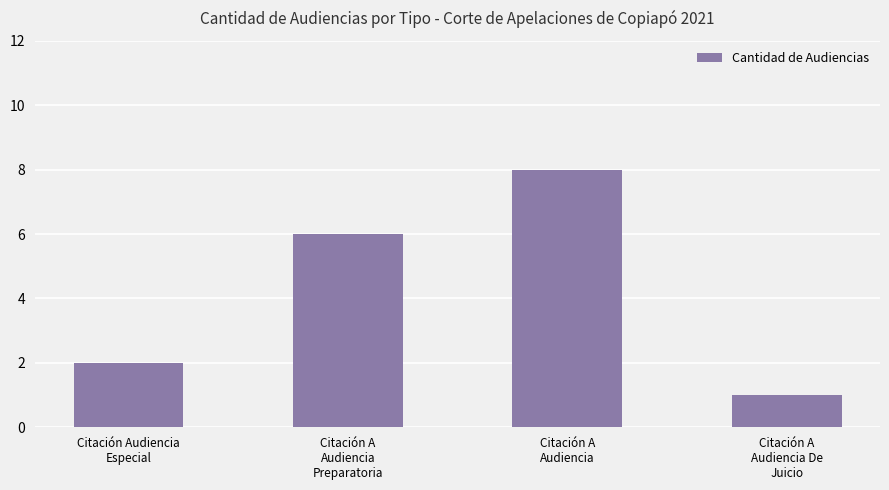

At which category does the chart reach its peak across all series?

Citación A
Audiencia